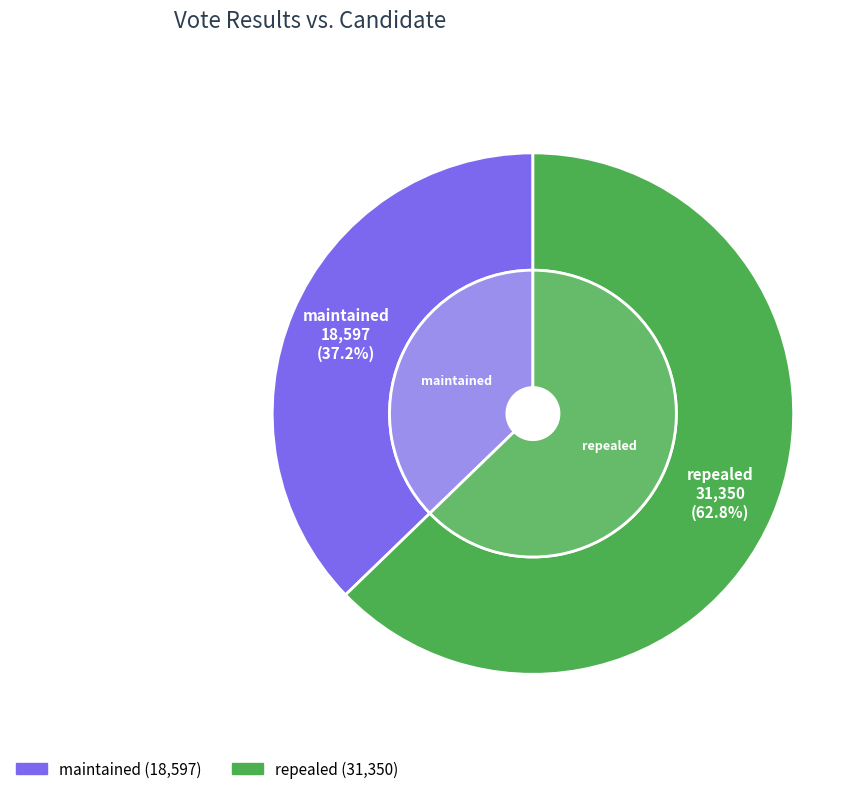

How many slices are in this pie chart?

2